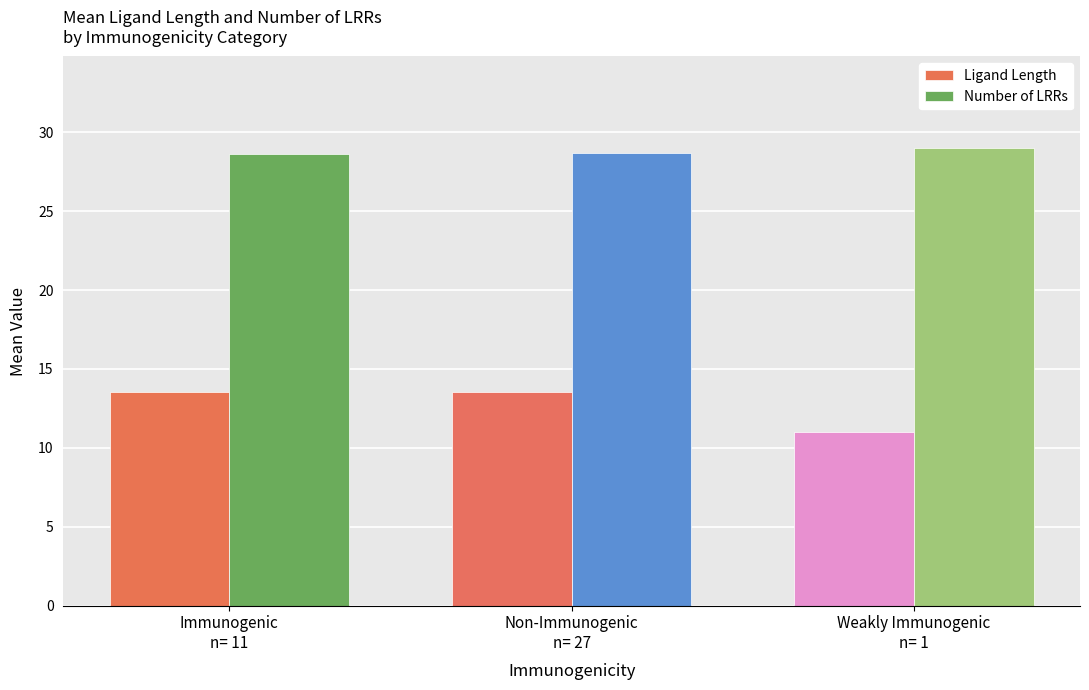

What is the total value across all series at Weakly Immunogenic
n= 1?

40.0